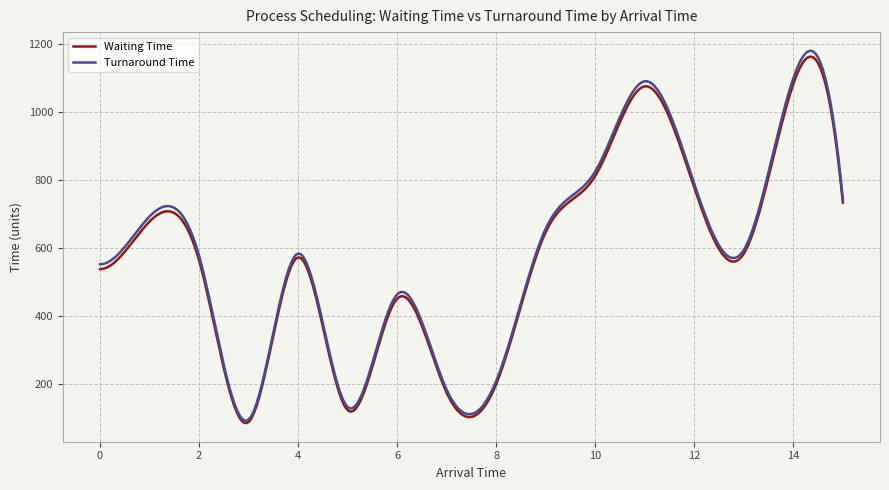

What is the minimum value for Waiting Time?

85.7